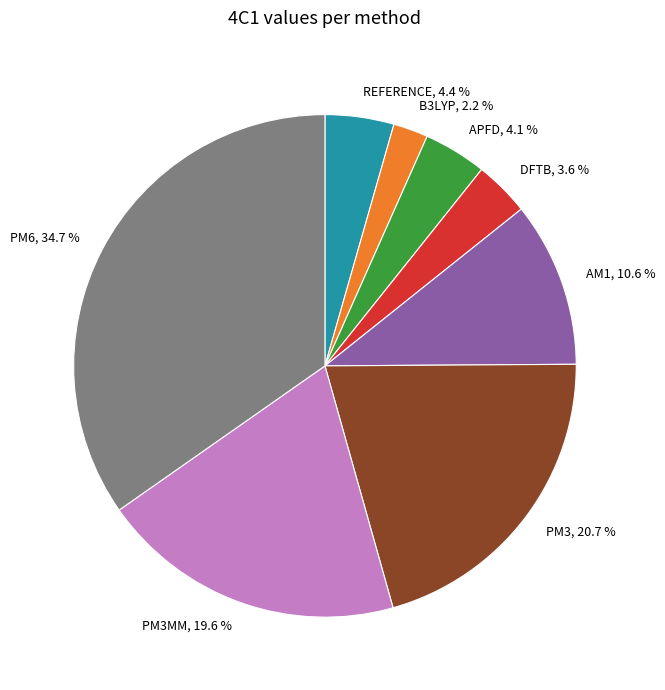

Does DFTB, 3.6 % represent more than half of the total?

No